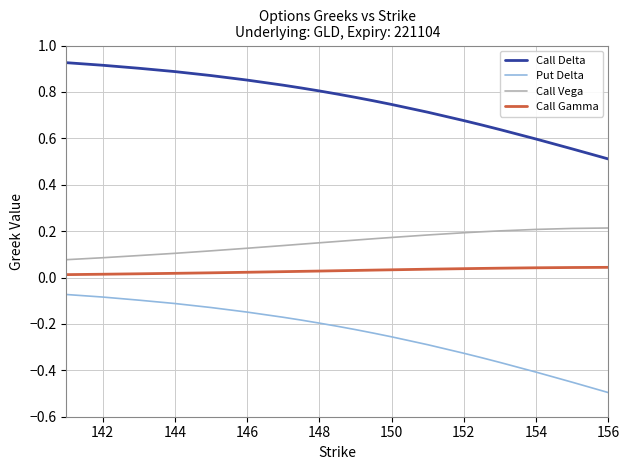

What is the difference between the maximum and minimum values in the Put Delta series?

0.4